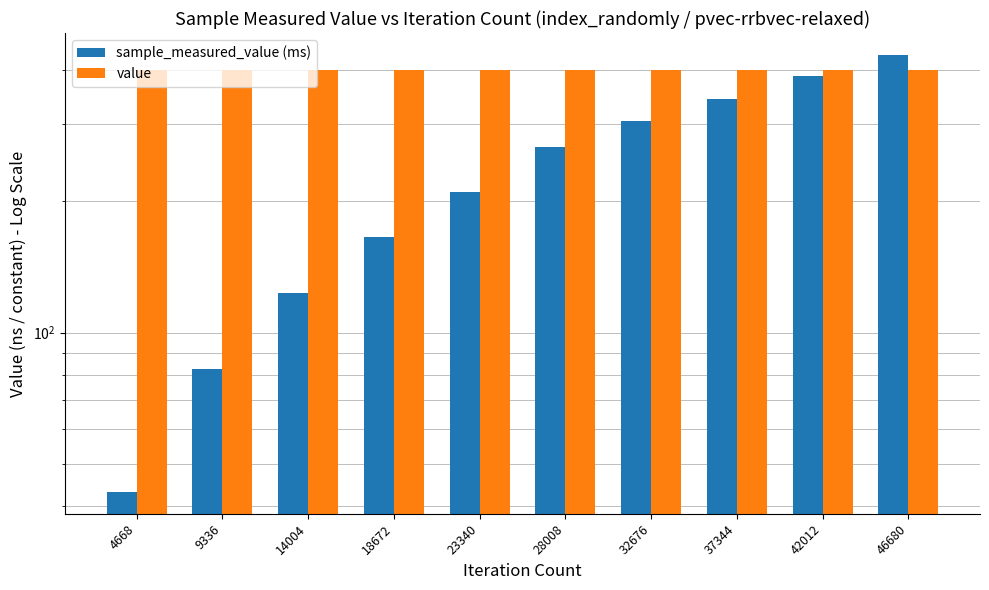

List the labels in order of sample_measured_value (ms) value, largest first.

46680, 42012, 37344, 32676, 28008, 23340, 18672, 14004, 9336, 4668